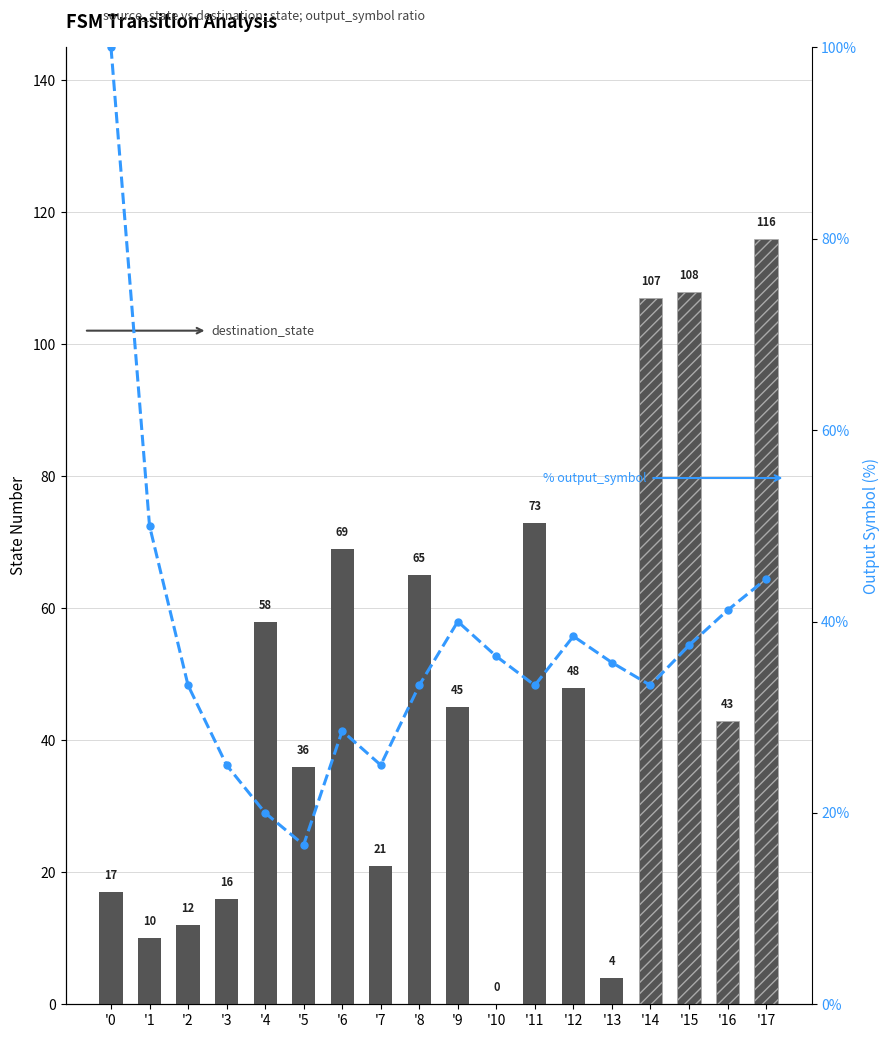

Which category has the lowest value across all series?

'10